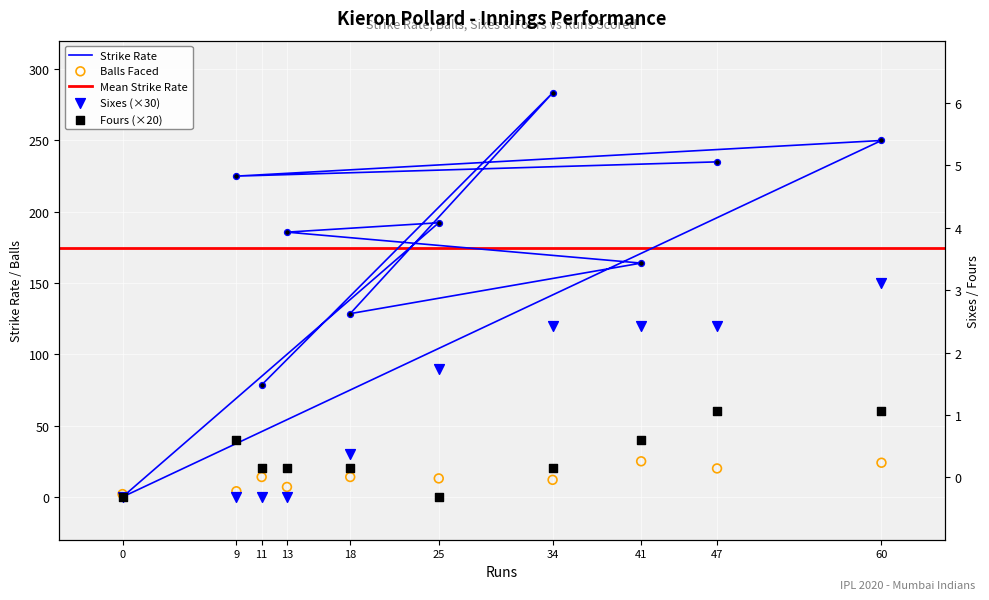

Which series contains the highest Y value?

sr